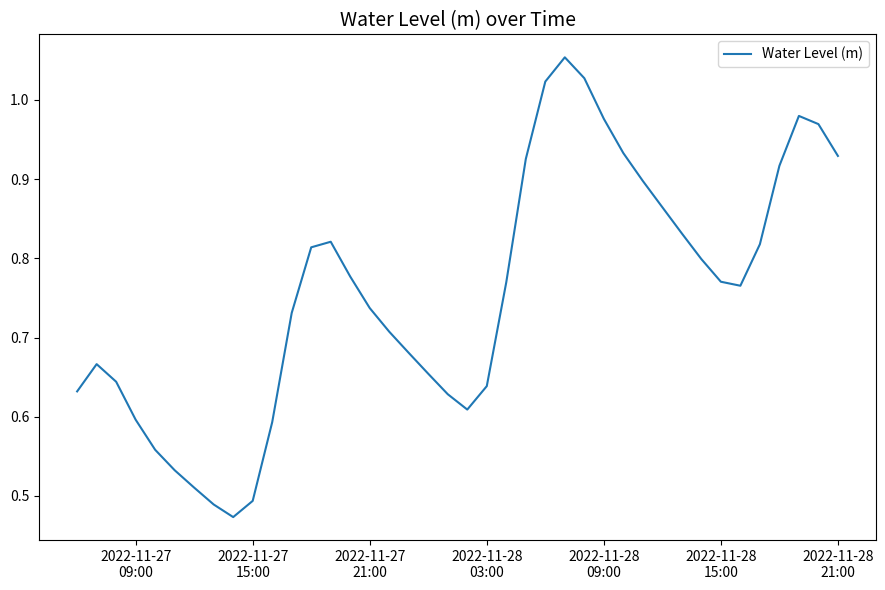

How many lines are shown in the chart?

1